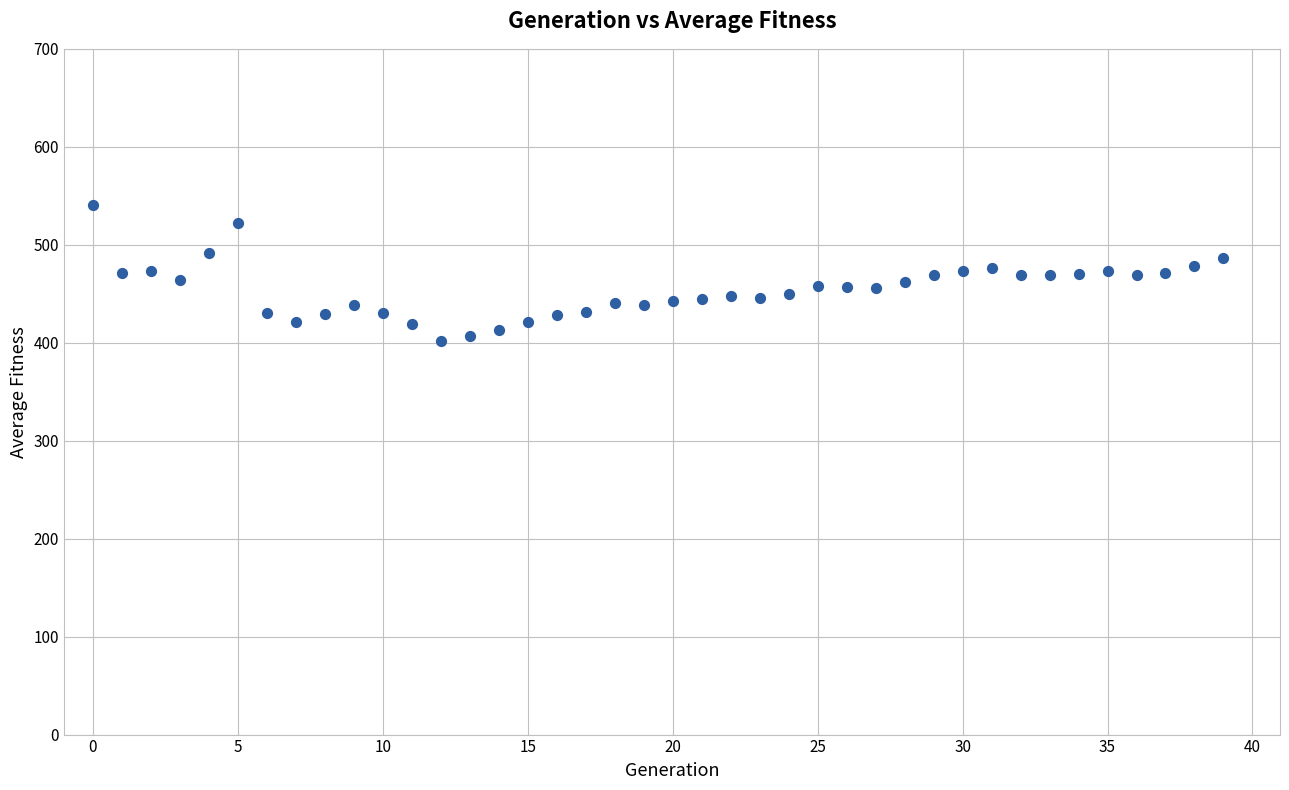

What is the range of Y values (max minus min)?

138.8